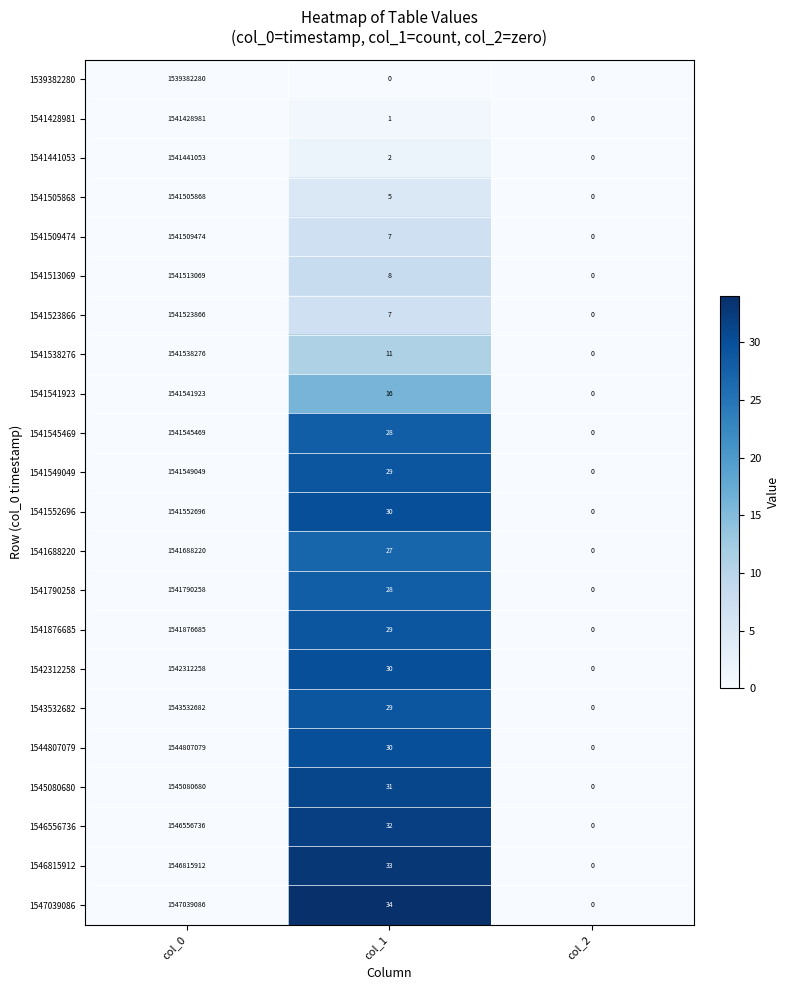

Between col_0 and col_1, which series saw the biggest shift?

1547039086